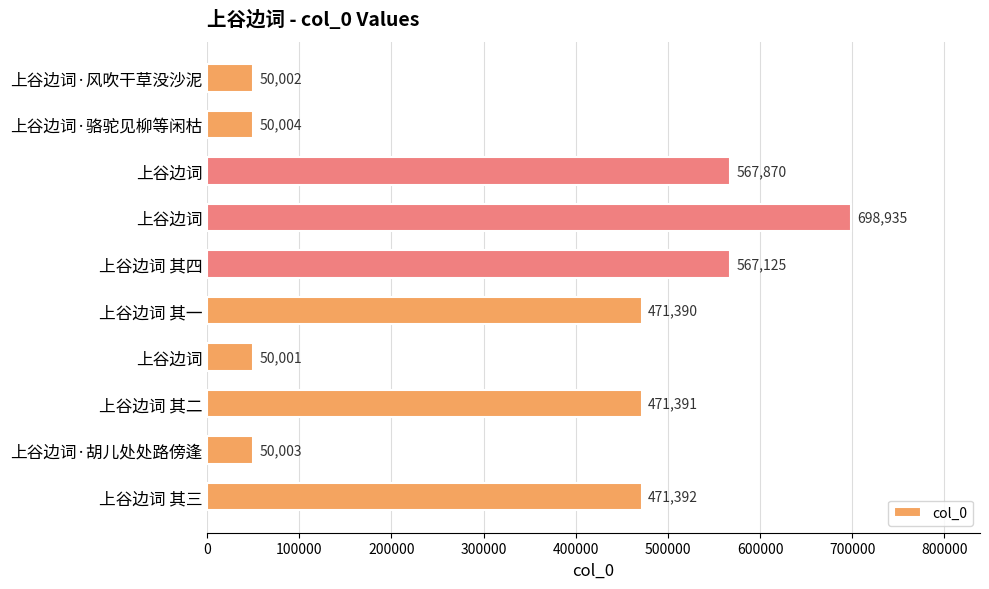

What is the difference between the second highest and second lowest values?

517868